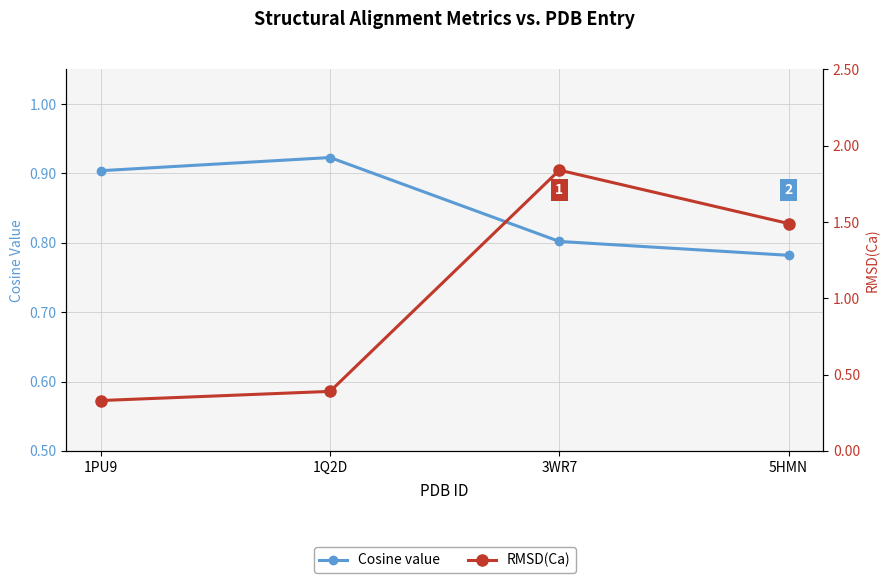

How many lines are shown in the chart?

2